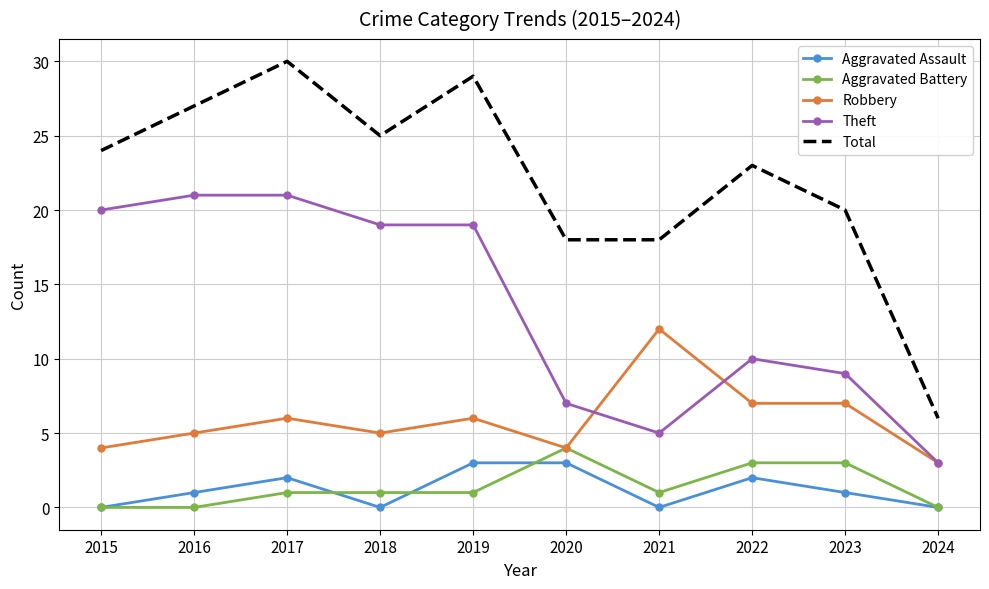

Read the Total value at 2021.

18